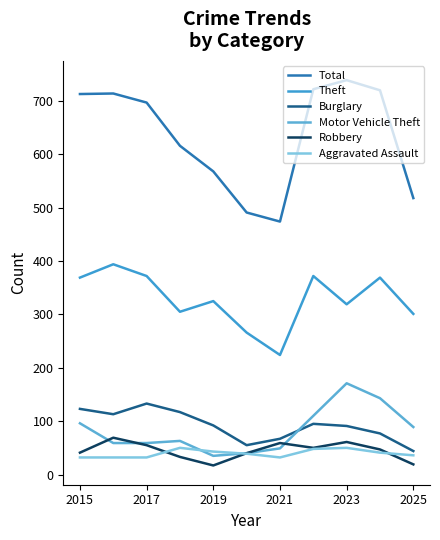

Does the chart have visible grid lines?

No